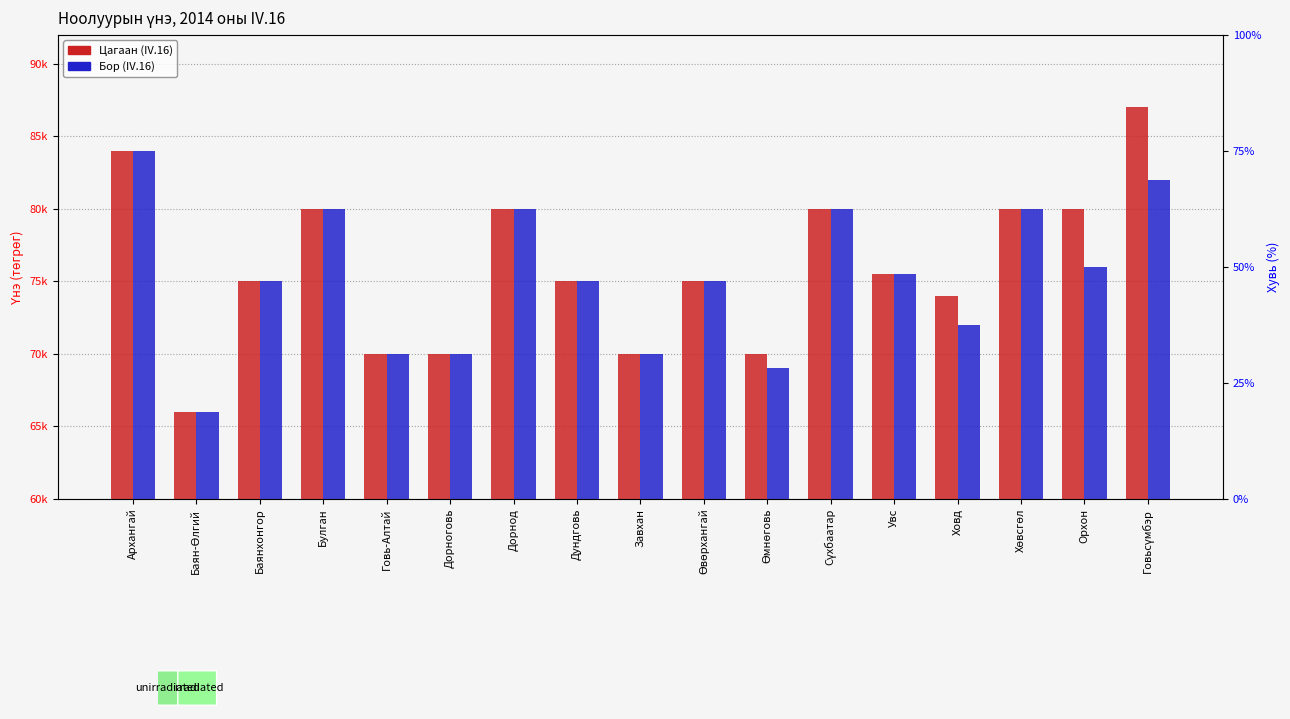

At Завхан, list the series in order from smallest to largest.

Цагаан (IV.16), Бор (IV.16)